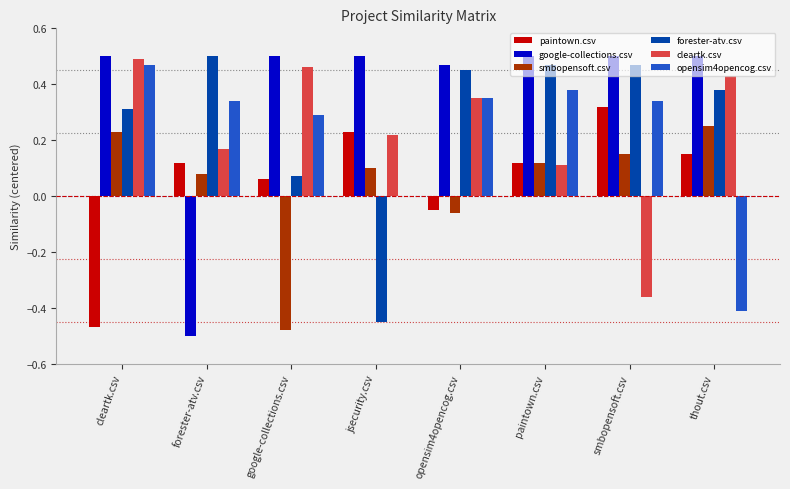

What is the sum of all opensim4opencog.csv values?

1.8